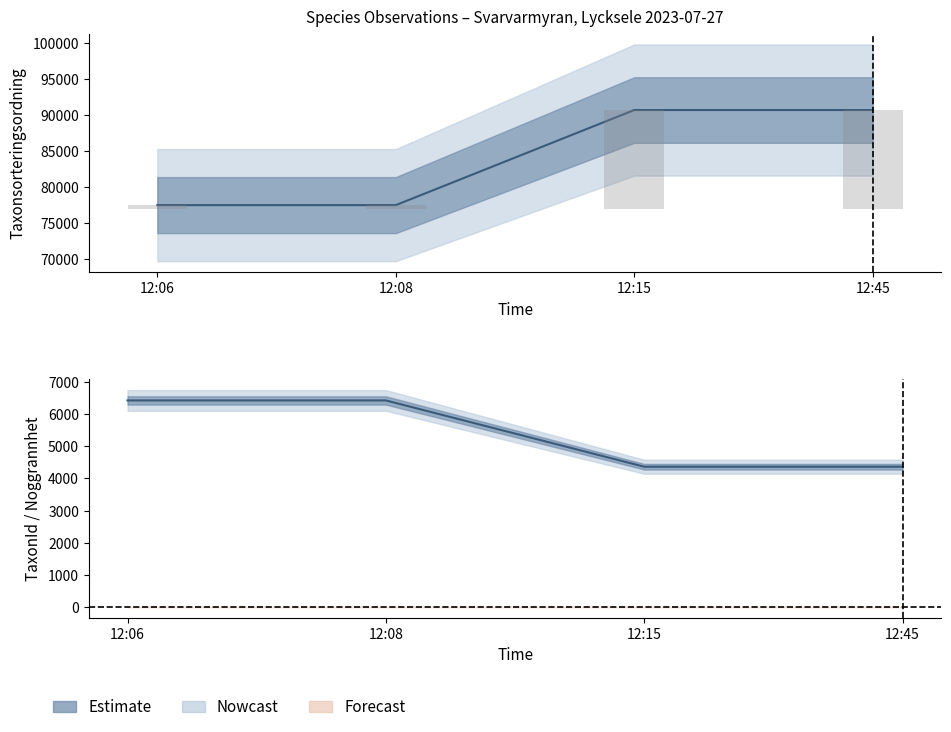

Which label corresponds to the largest value in the chart?

12:15